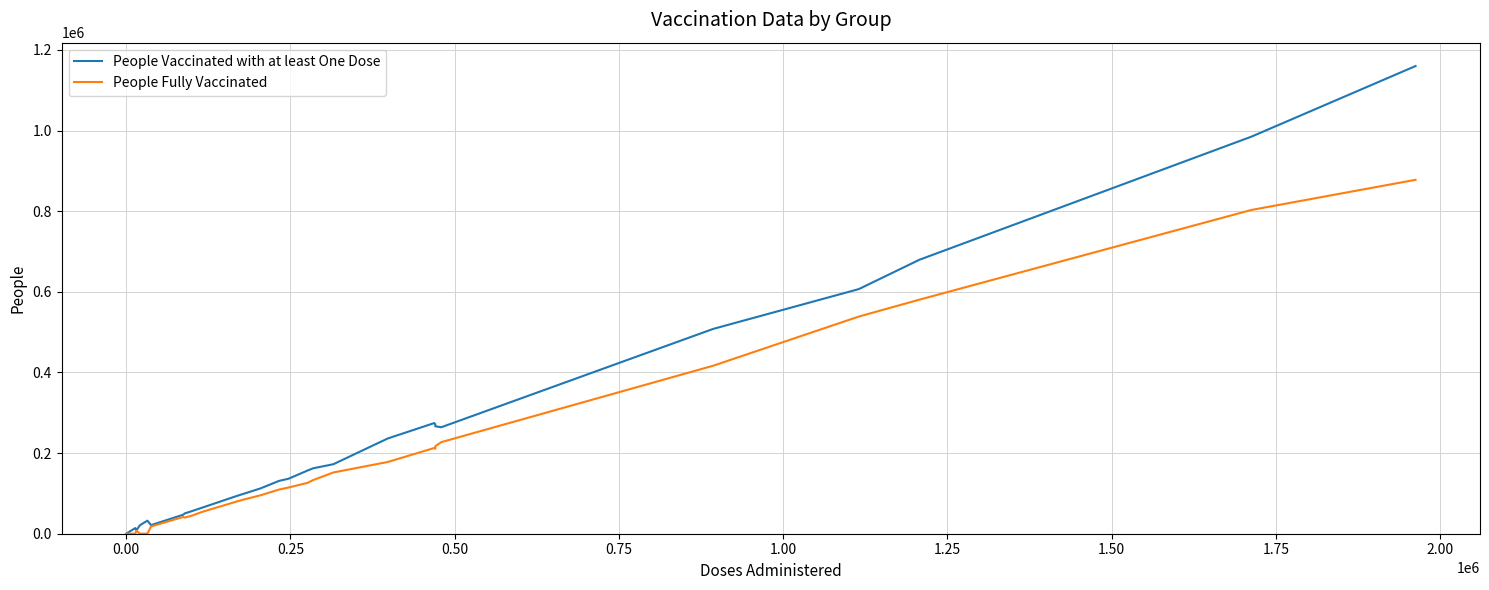

What are all the series names shown in the legend?

People Vaccinated with at least One Dose, People Fully Vaccinated